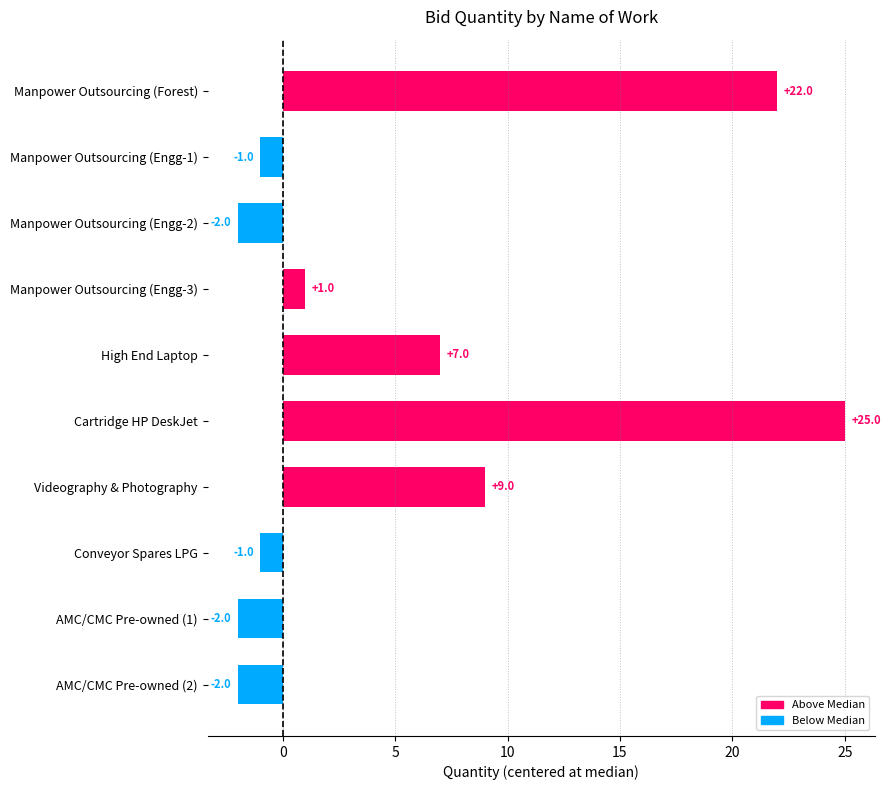

Are the bars grouped side by side (vs. stacked)?

No